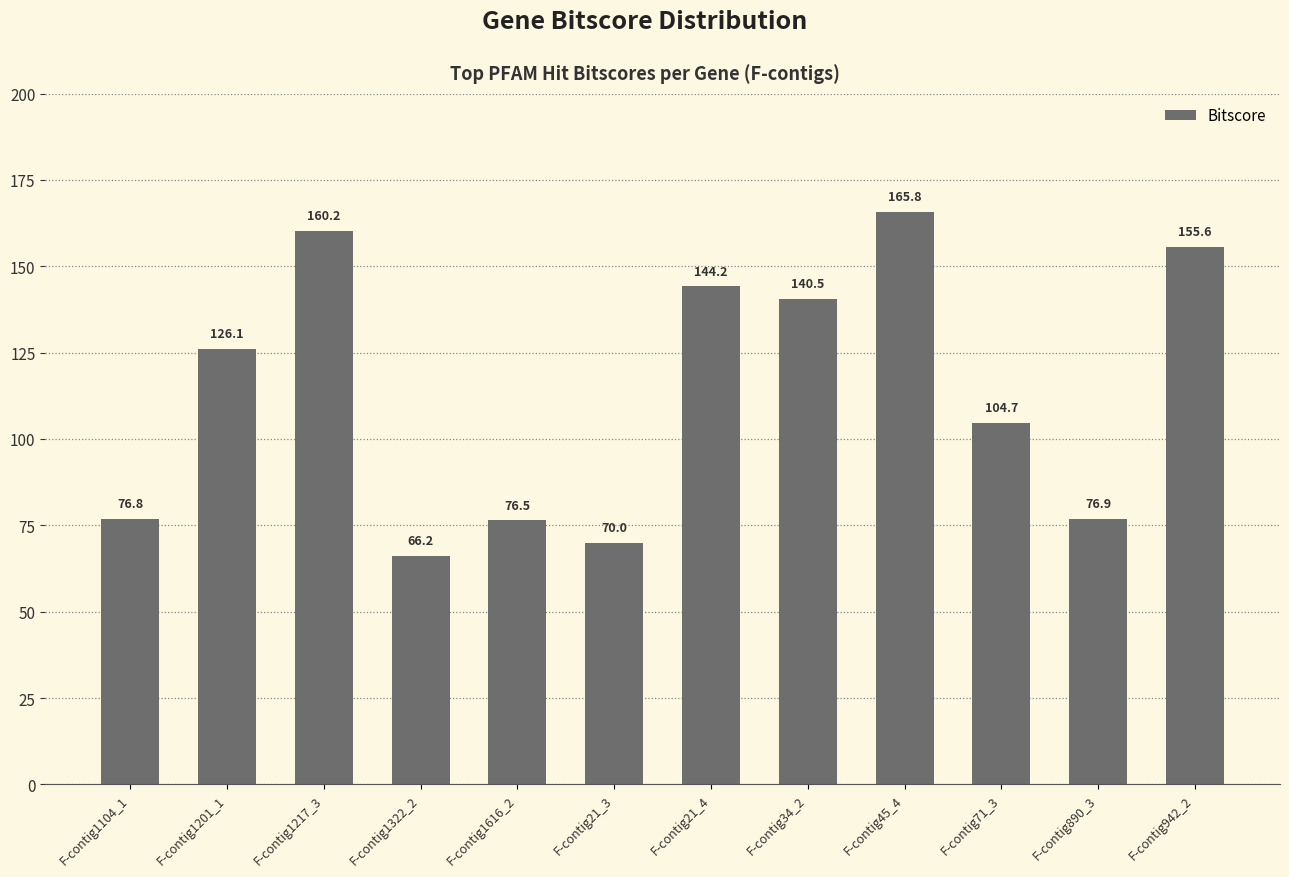

Read the value at F-contig21_3.

70.0